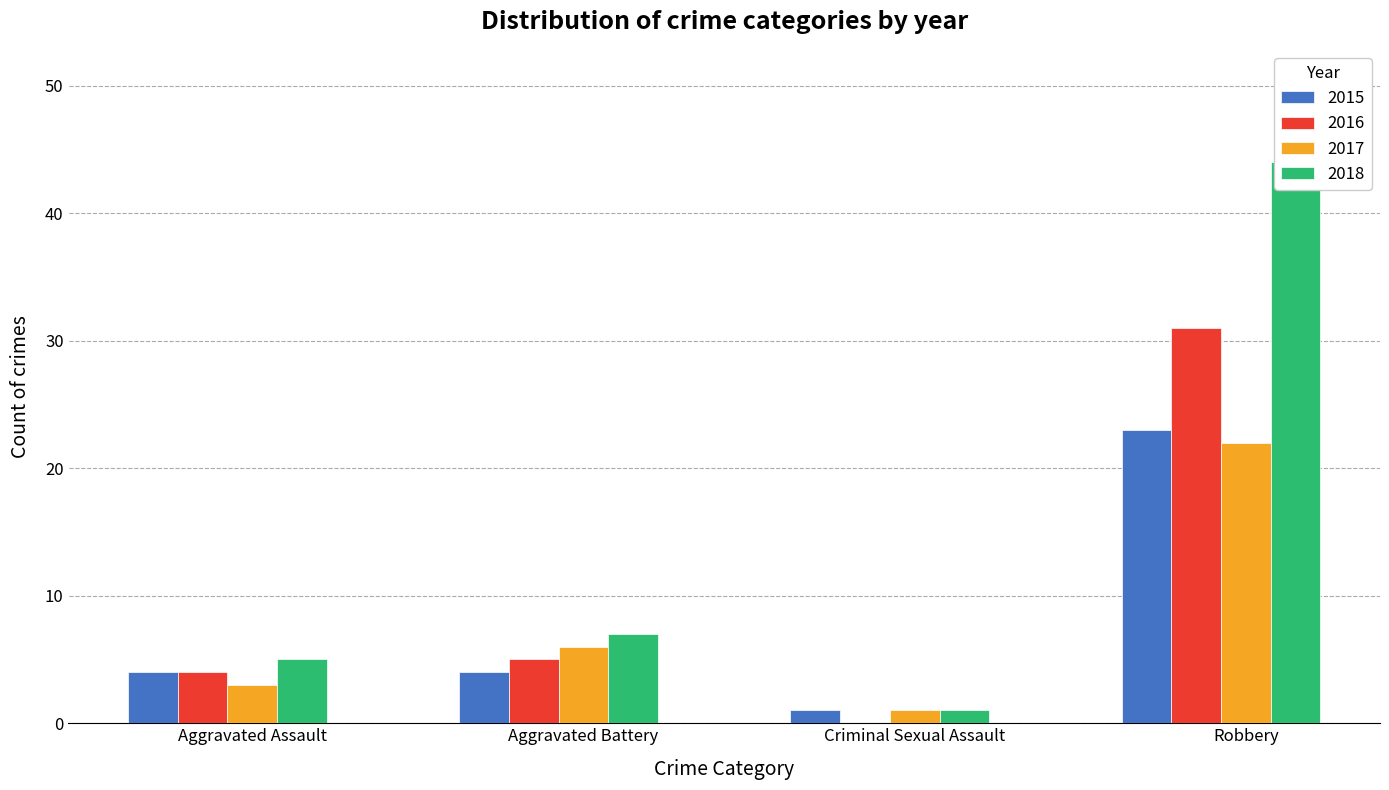

Reading left to right, transcribe all the data shown in this chart.

2015: Aggravated Assault=4	Aggravated Battery=4	Criminal Sexual Assault=1	Robbery=23
2016: Aggravated Assault=4	Aggravated Battery=5	Criminal Sexual Assault=0	Robbery=31
2017: Aggravated Assault=3	Aggravated Battery=6	Criminal Sexual Assault=1	Robbery=22
2018: Aggravated Assault=5	Aggravated Battery=7	Criminal Sexual Assault=1	Robbery=44